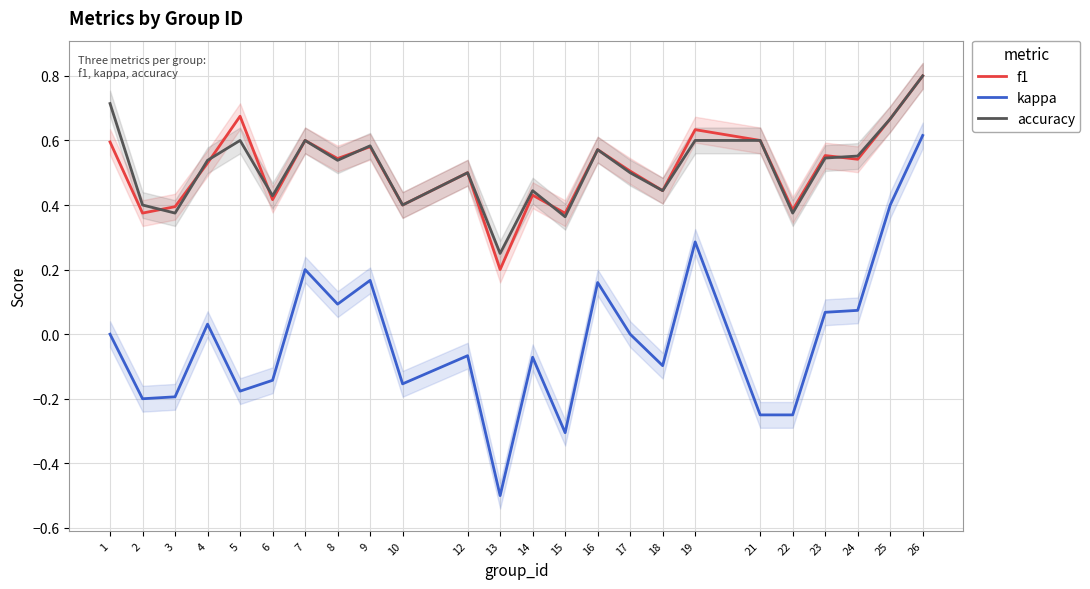

Reading right to left, list all the values displayed in this chart.

f1: 0.8	0.7	0.5	0.6	0.4	0.6	0.6	0.4	0.5	0.6	0.4	0.4	0.2	0.5	0.4	0.6	0.5	0.6	0.4	0.7	0.5	0.4	0.4	0.6
kappa: 0.6	0.4	0.1	0.1	-0.2	-0.2	0.3	-0.1	0.0	0.2	-0.3	-0.1	-0.5	-0.1	-0.2	0.2	0.1	0.2	-0.1	-0.2	0.0	-0.2	-0.2	0.0
accuracy: 0.8	0.7	0.6	0.5	0.4	0.6	0.6	0.4	0.5	0.6	0.4	0.4	0.2	0.5	0.4	0.6	0.5	0.6	0.4	0.6	0.5	0.4	0.4	0.7